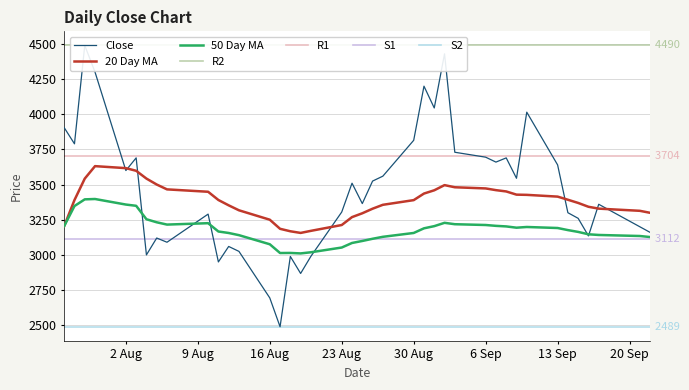

True or false: 50 MA has more than 0 interior local peaks.

True